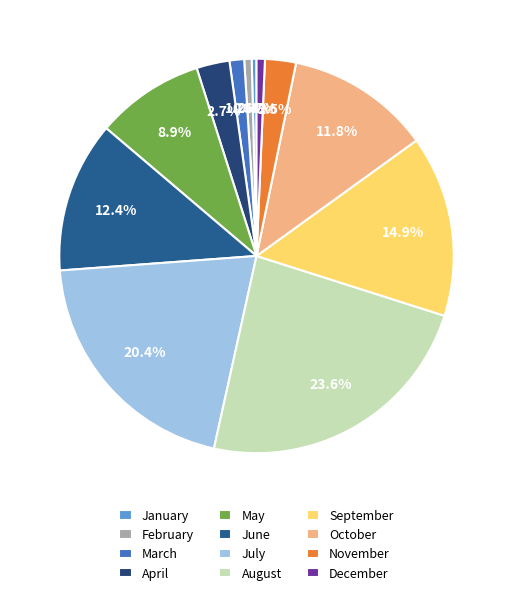

To the nearest percent, what is the difference between the June and February slice percentages?

12%